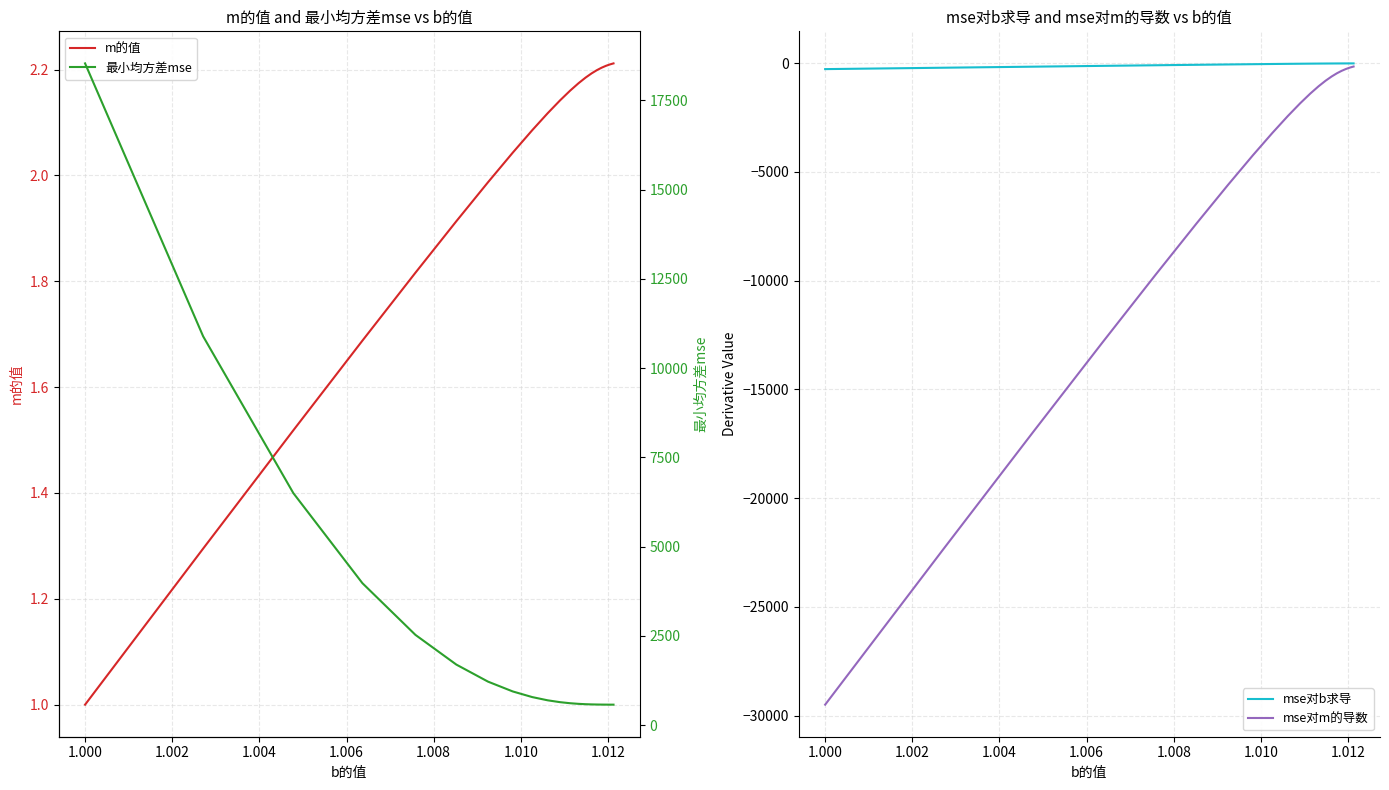

How many data points in mse对b求导 are above -23?

9